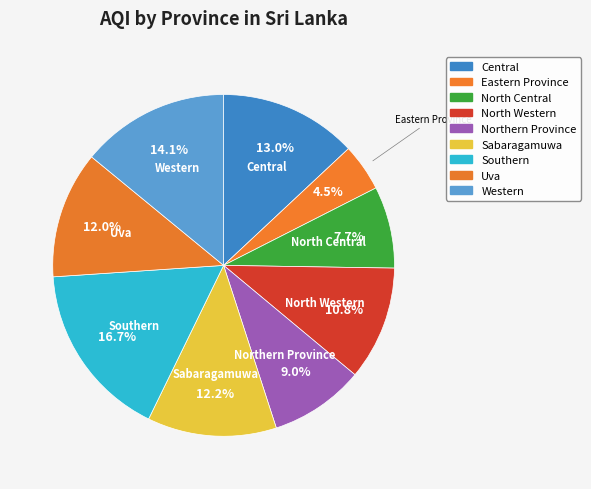

Between Western and North Western, which is larger?

Western